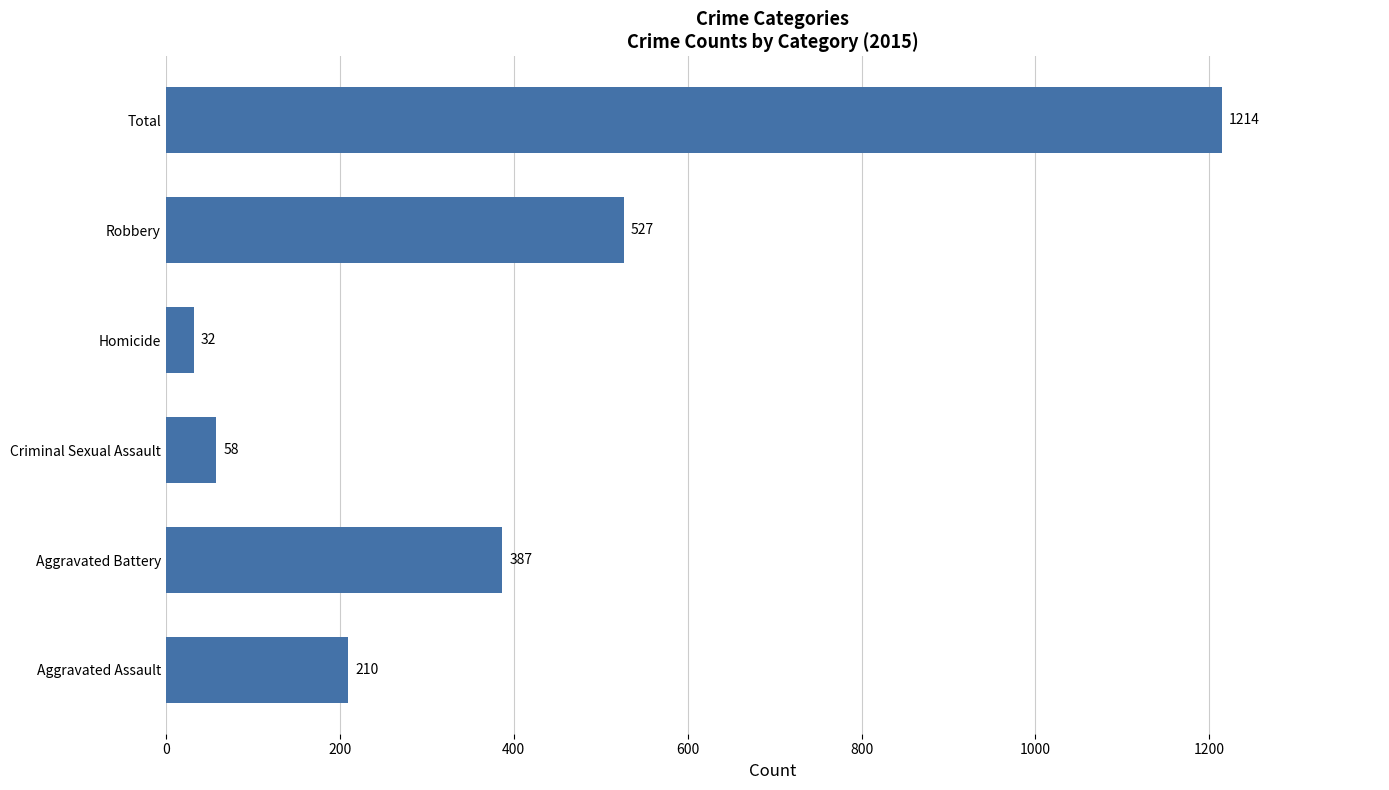

Reading top to bottom, what are all the values shown in this chart?

Total=1214	Robbery=527	Homicide=32	Criminal Sexual Assault=58	Aggravated Battery=387	Aggravated Assault=210